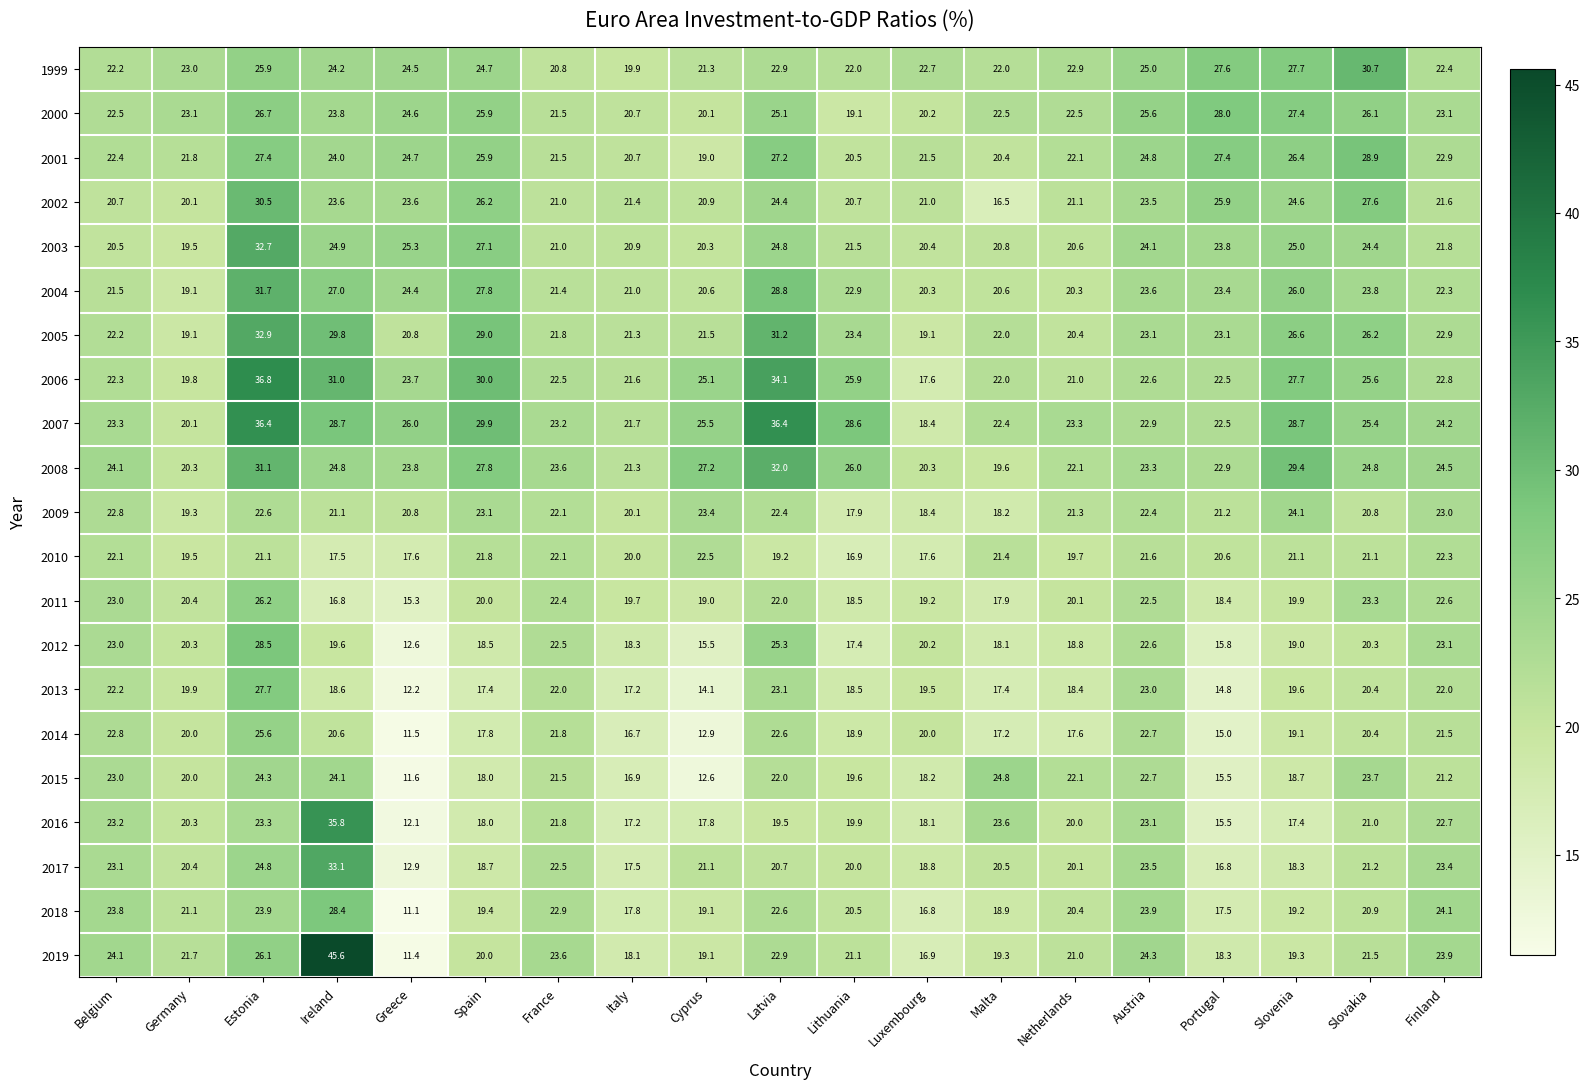

What value does the 2017 series have at Greece?

12.9